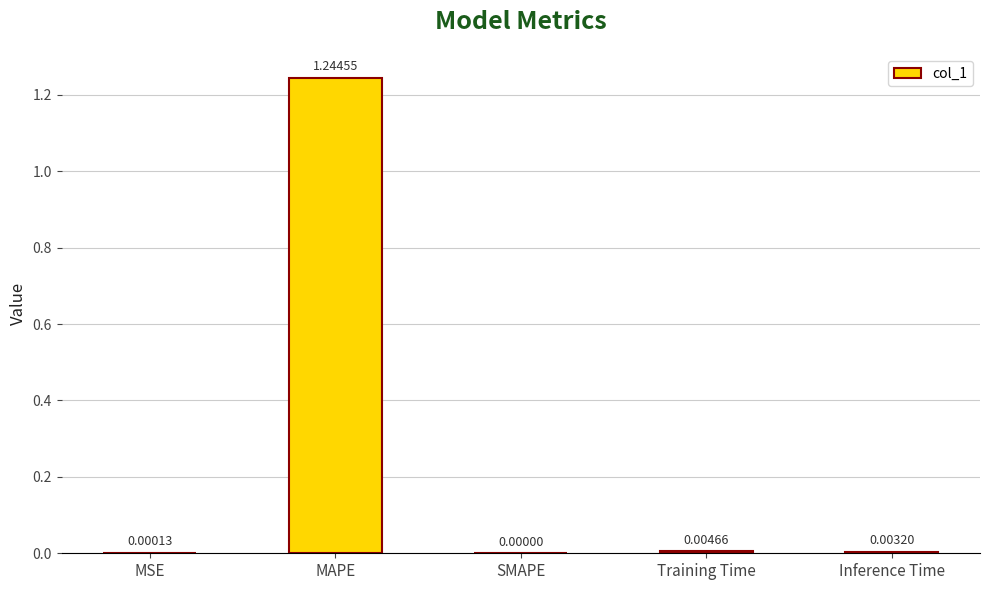

Where is the data nearest to the value 0?

SMAPE